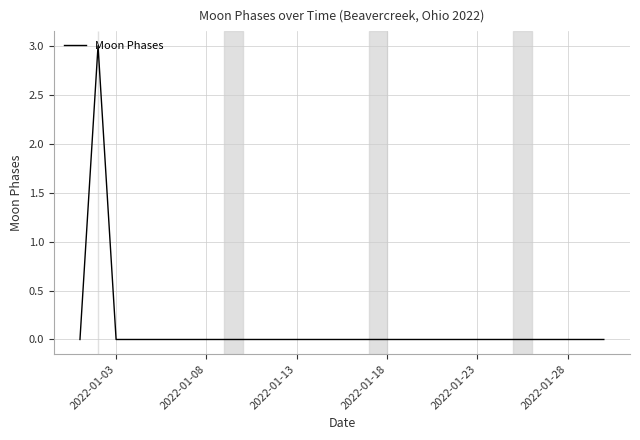

What is the difference between the maximum and minimum values?

3